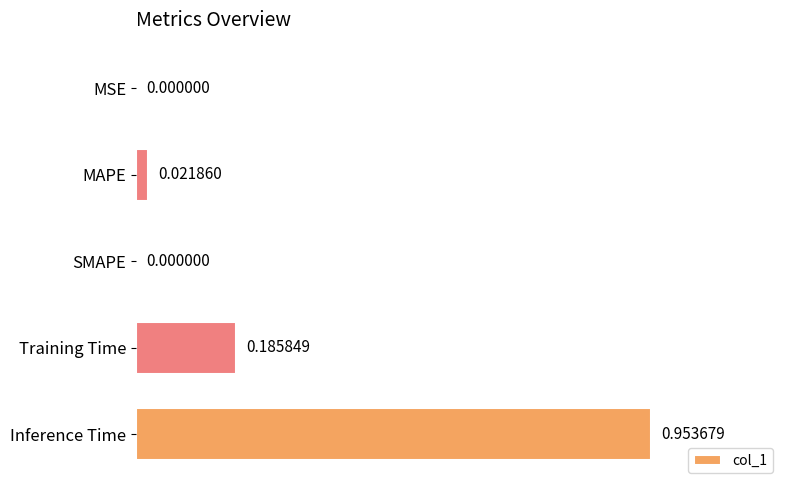

Which label corresponds to the largest value in the chart?

Inference Time